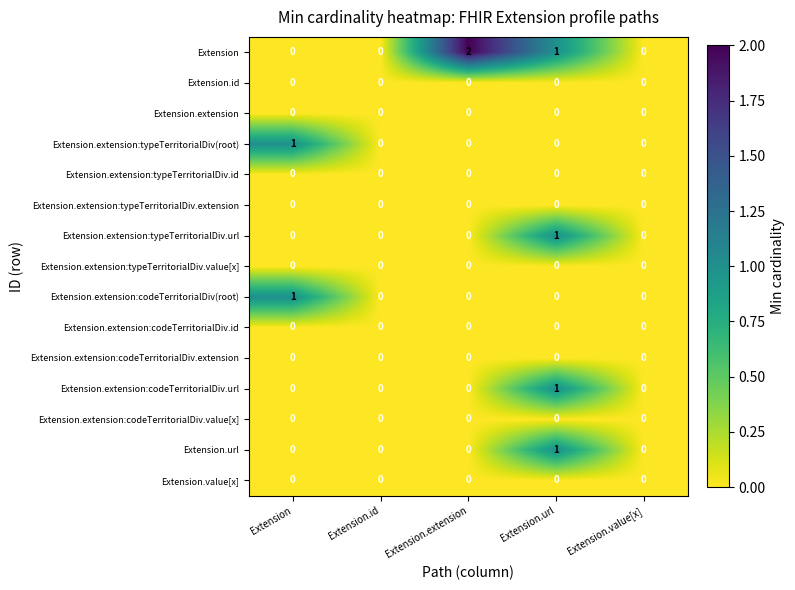

What is the total value across all series at Extension.extension?

2